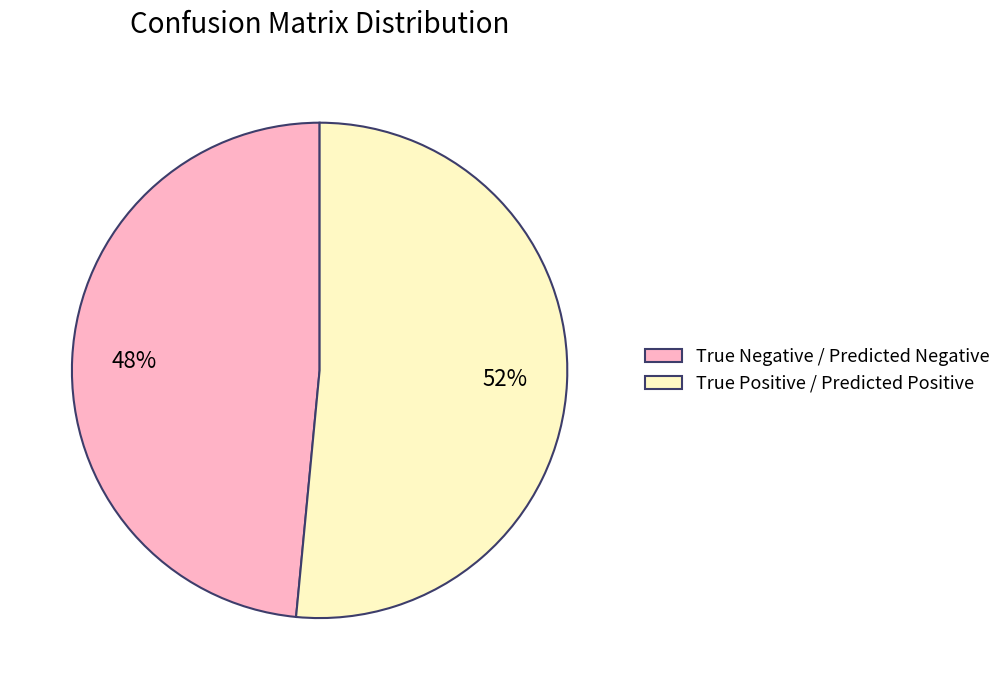

Which slice is the largest?

True Positive / Predicted Positive